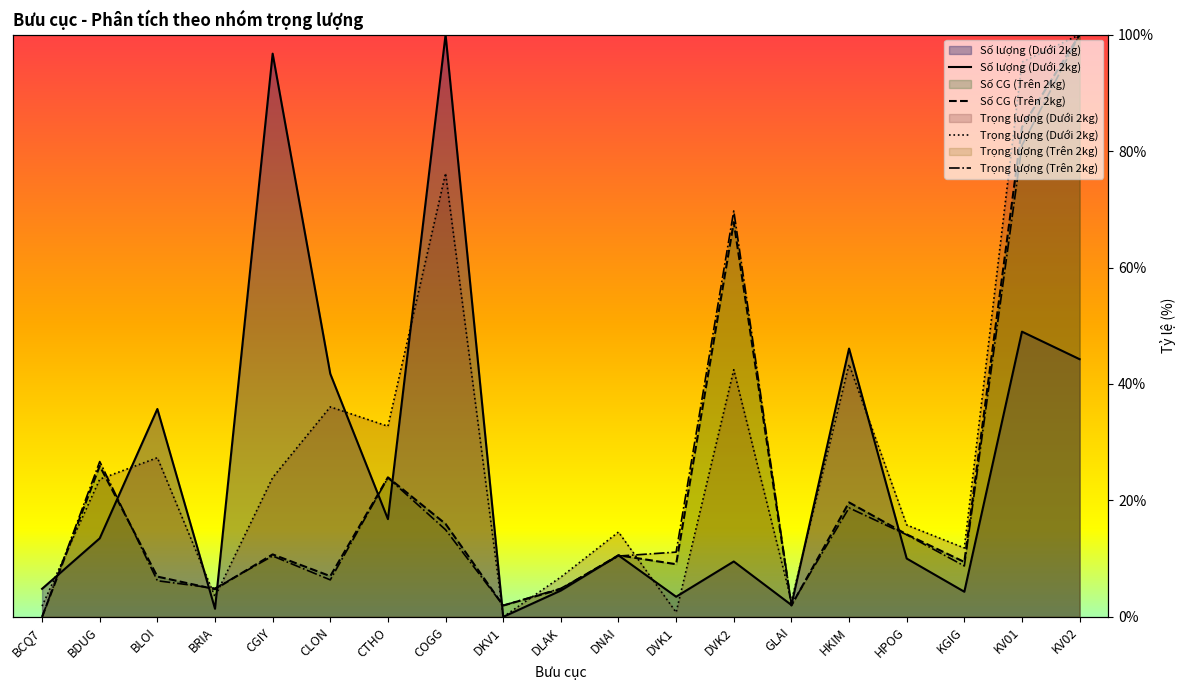

What are all the series names shown in the legend?

Số lượng (Dưới 2kg), Trọng lượng (Dưới 2kg), Trọng lượng (Trên 2kg), Số CG (Trên 2kg)